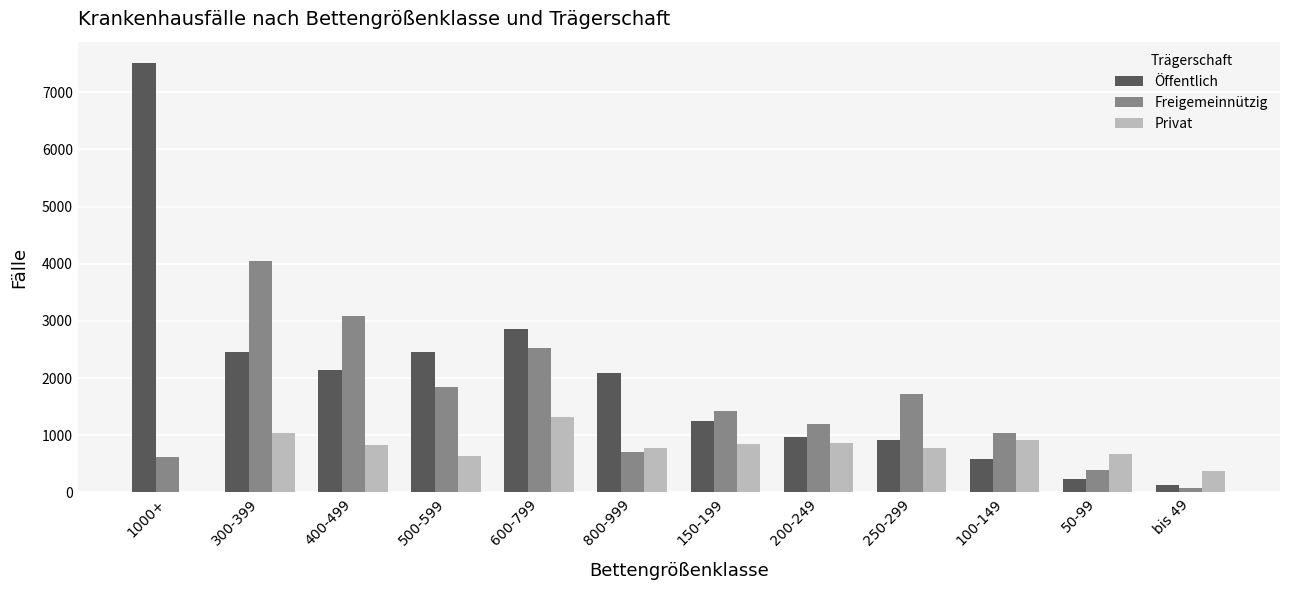

Is the value of Privat at 500-599 greater than the value of Freigemeinnützig at 150-199?

No